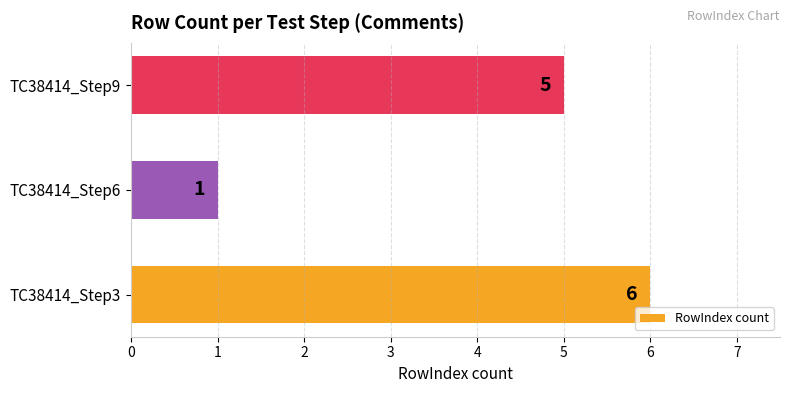

The chart shows a value of 3 at TC38414_Step9. True or false?

False